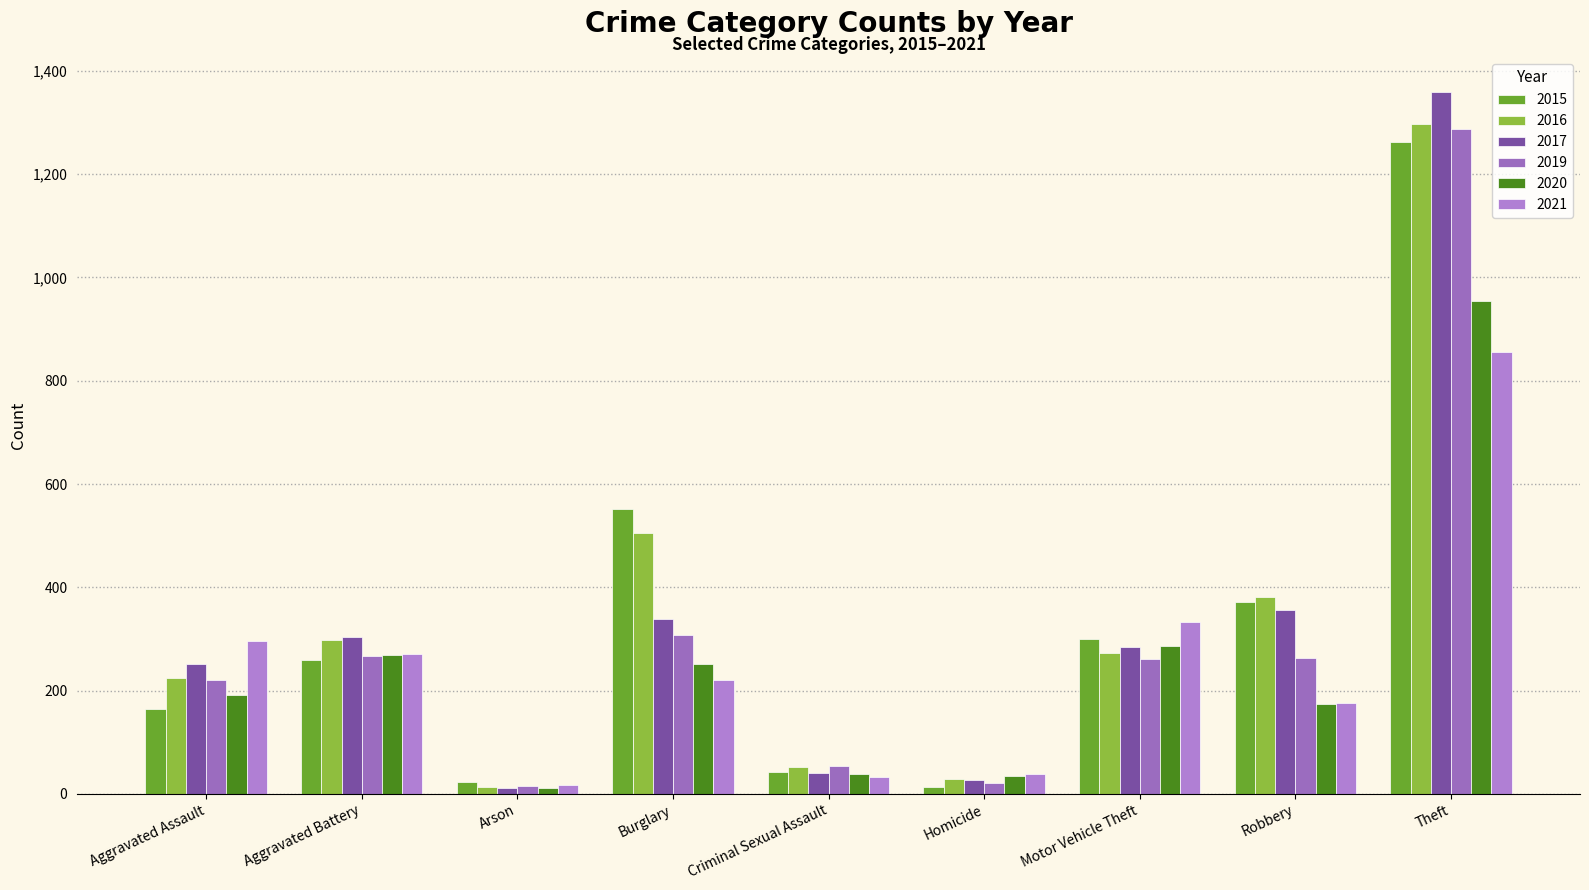

What is the maximum value for 2017?

1359